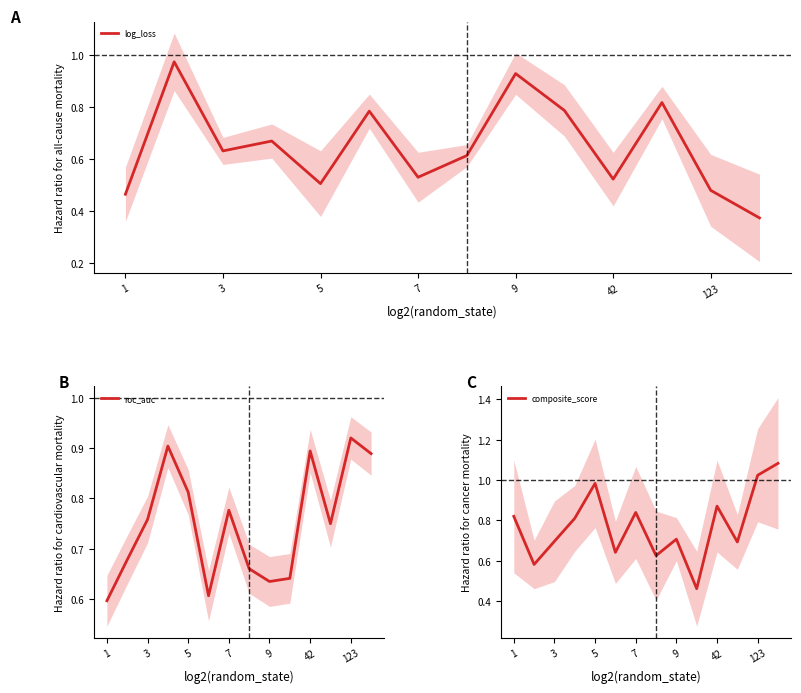

After their last crossing, which series has the higher values: log_loss or composite_score?

composite_score